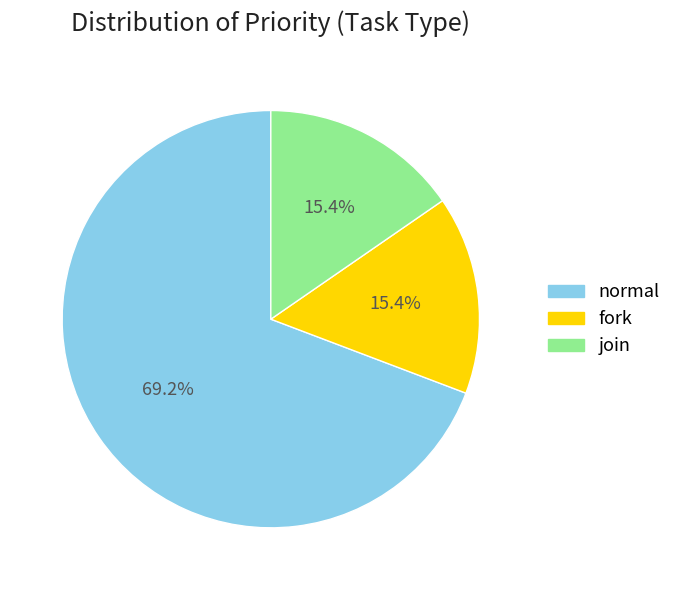

True or false: normal accounts for 69% of the total.

True